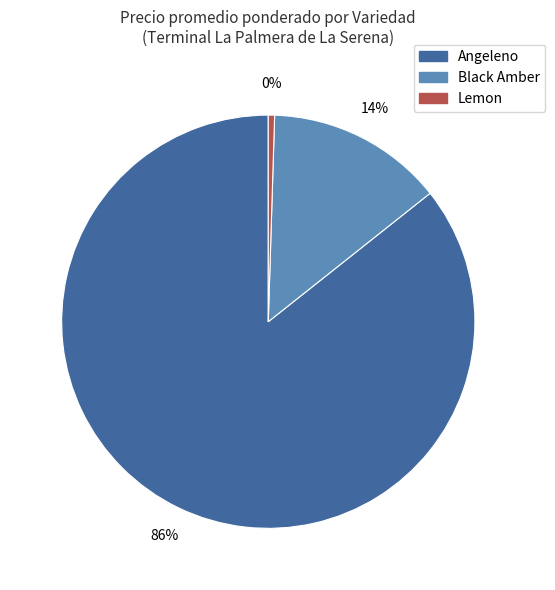

Does any single category account for the majority?

Yes